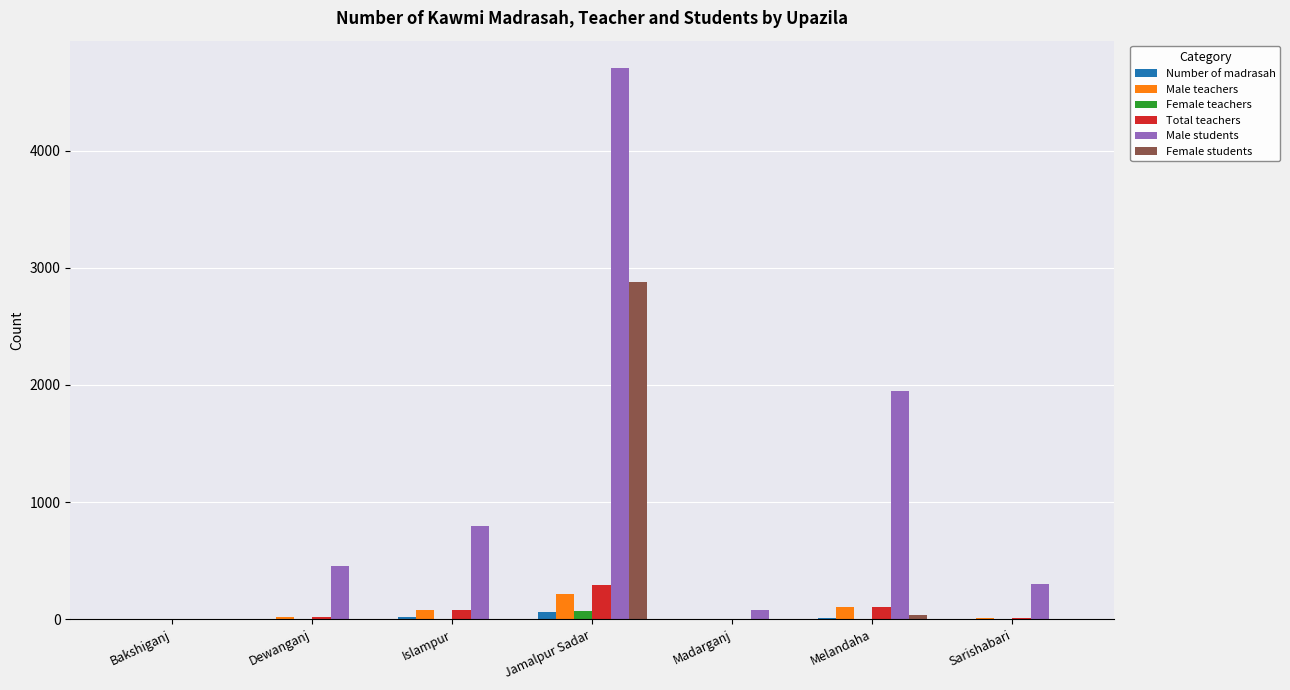

Is it true that Number of madrasah equals 2 at Dewanganj?

True